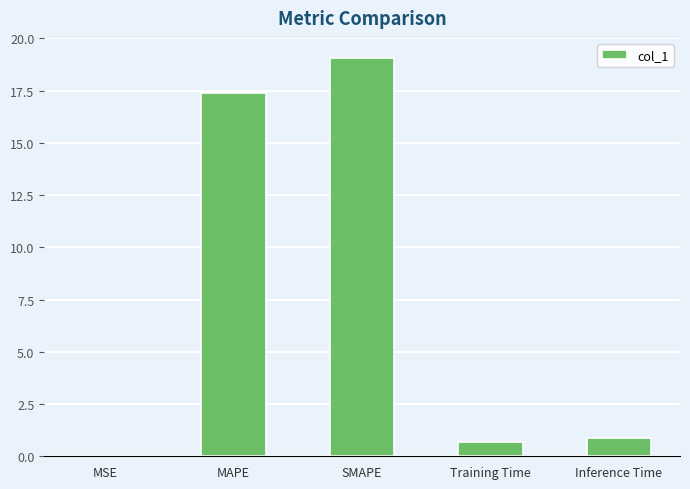

True or false: the data shows 0.9 at Inference Time.

True